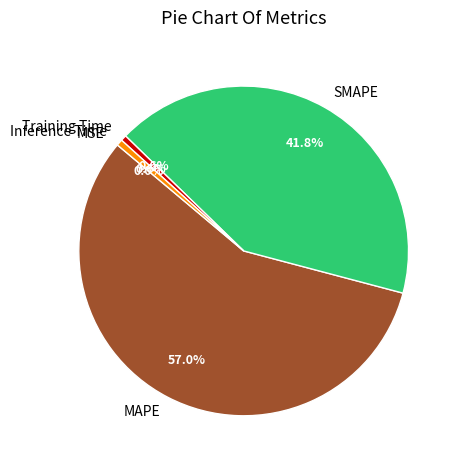

True or false: Training Time accounts for 1% of the total.

True